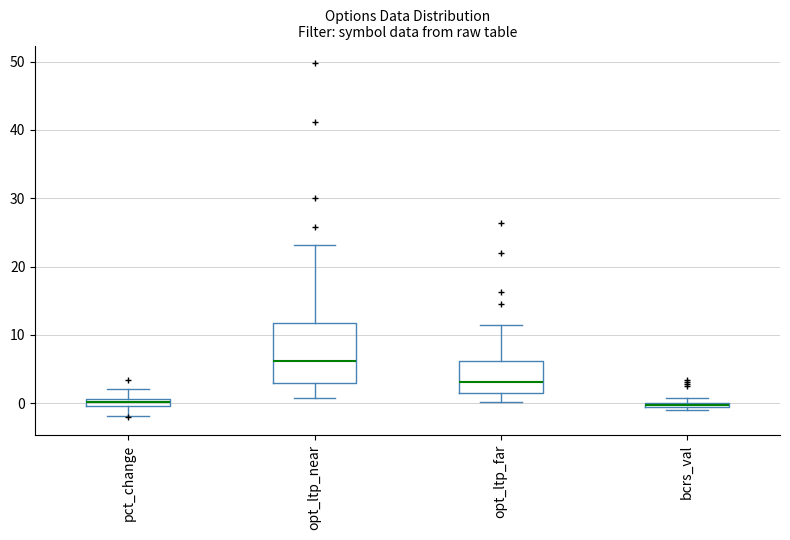

Which box is the tallest, from its lower edge to its upper edge?

opt_ltp_near